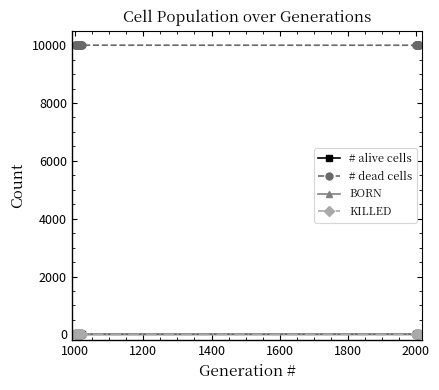

At how many categories does at least one series exceed 9782?

30